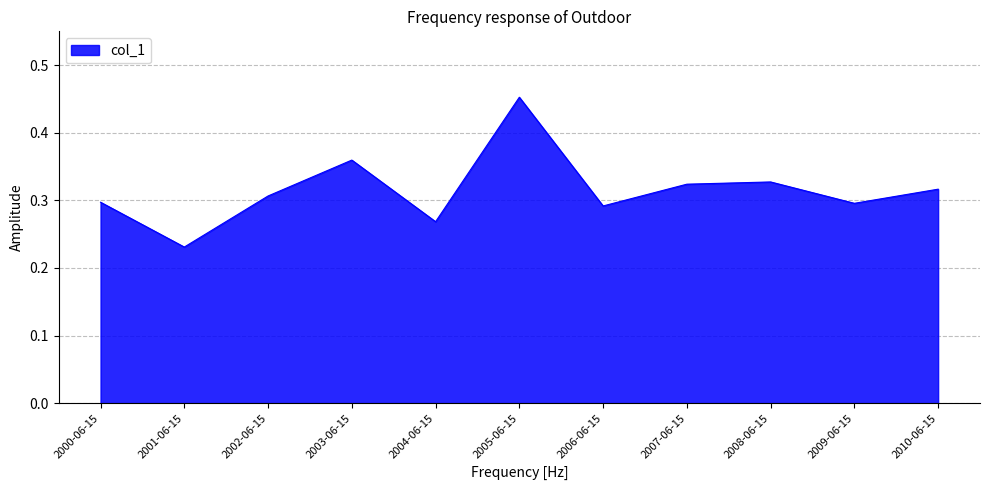

At which category does the data reach its first local peak?

2003-06-15